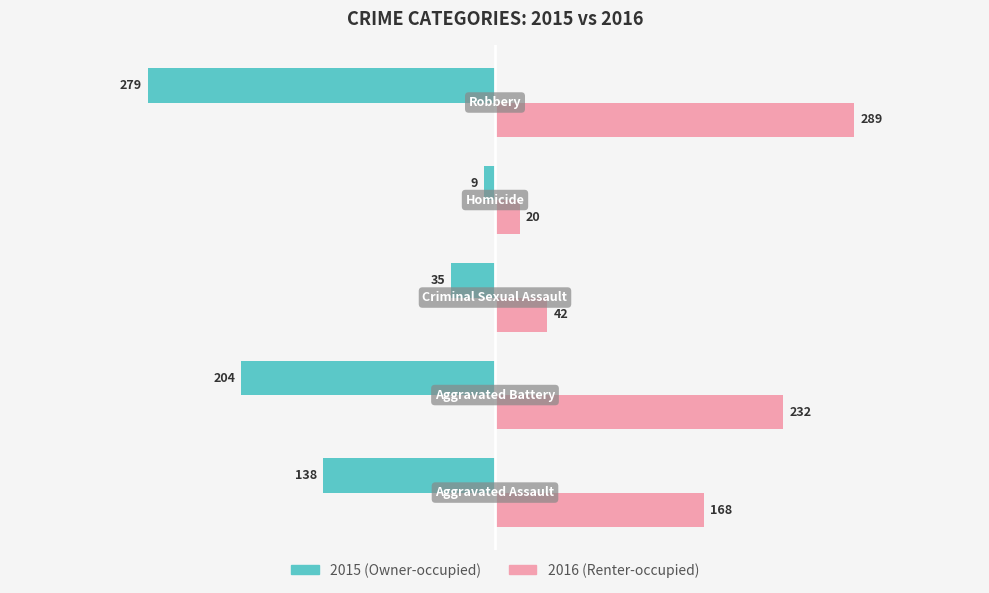

What is the maximum value shown in the chart?

289